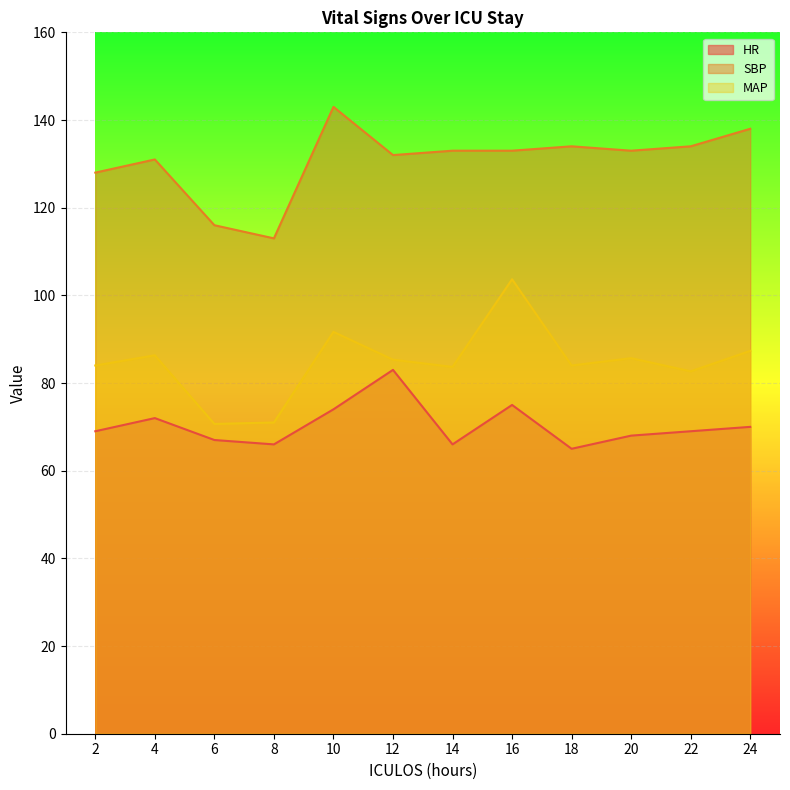

What is the total value across all series at 16?

311.7